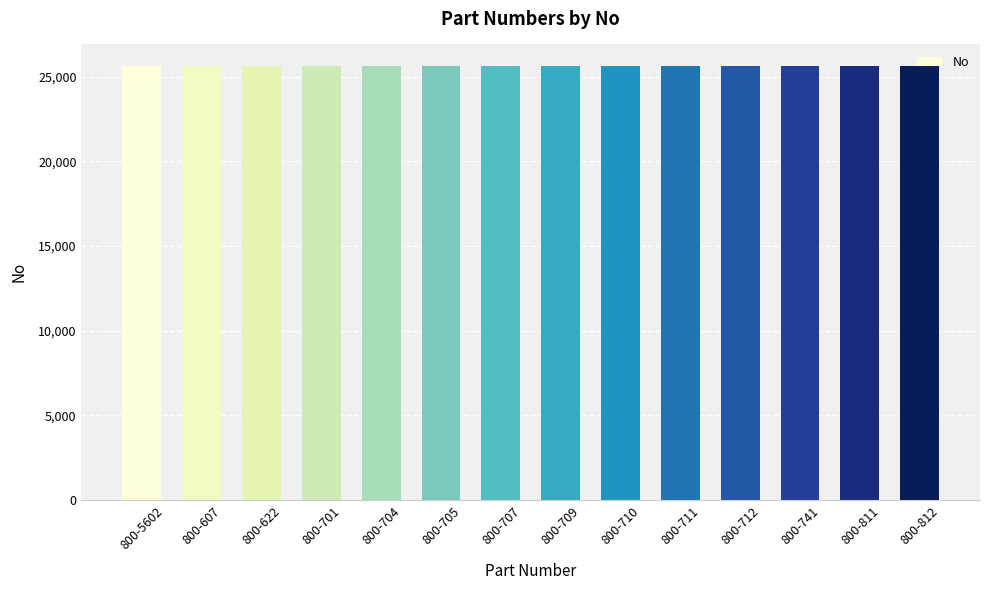

True or false: the data shows 25610 at 800-705.

True